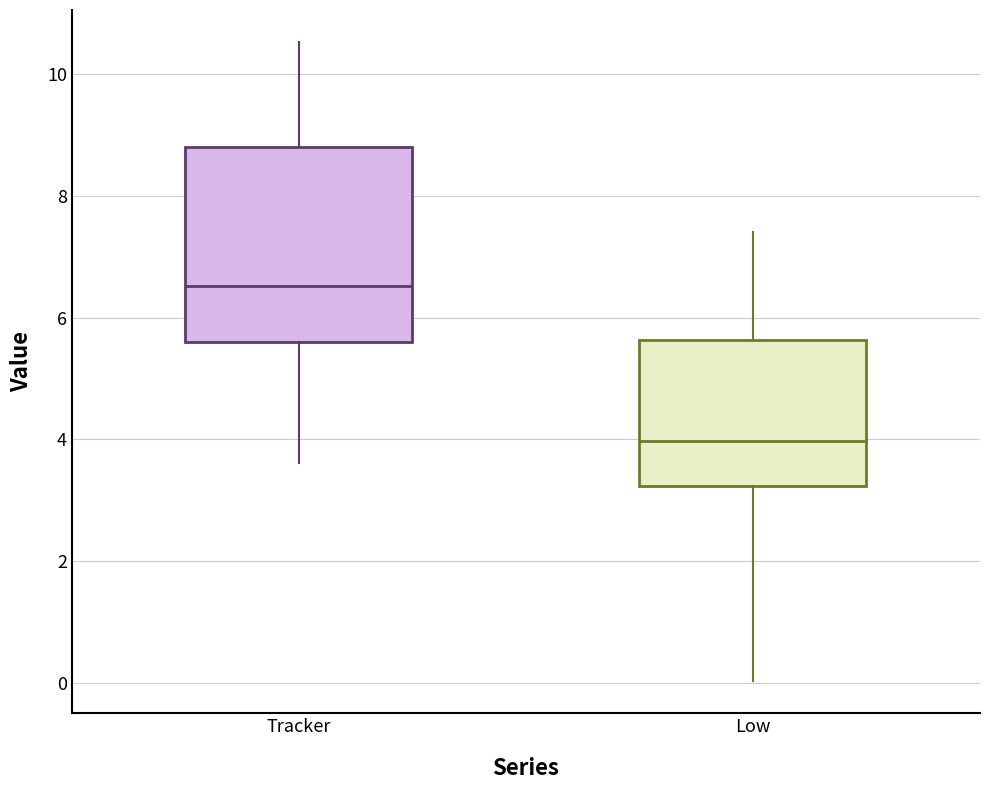

Which box is the tallest, from its lower edge to its upper edge?

Tracker